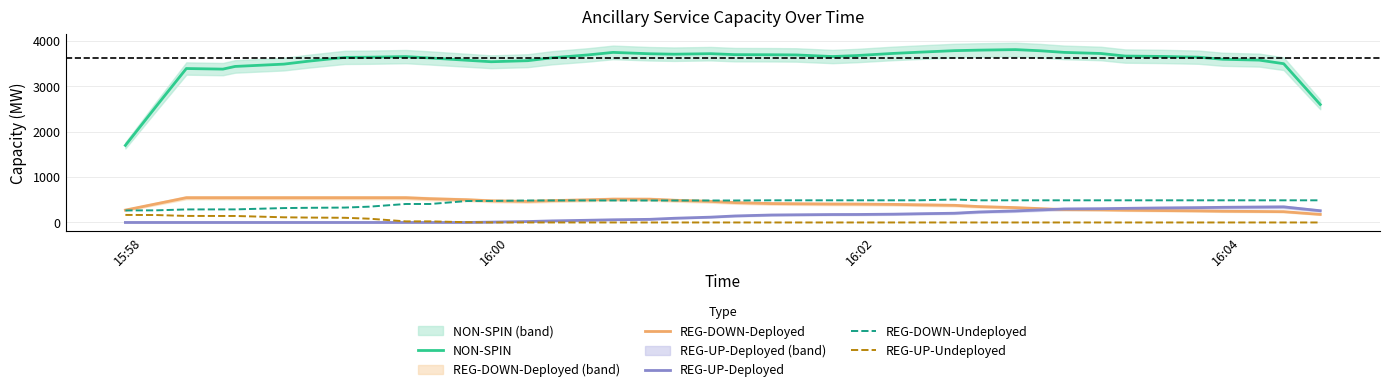

What is the maximum value for REG-UP-Undeployed?

166.0